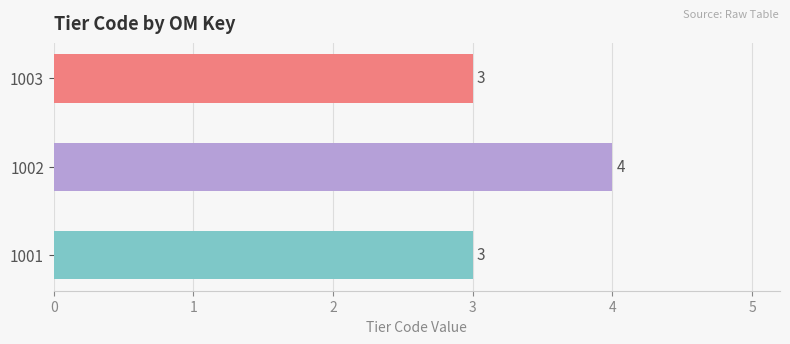

What is the average value?

3